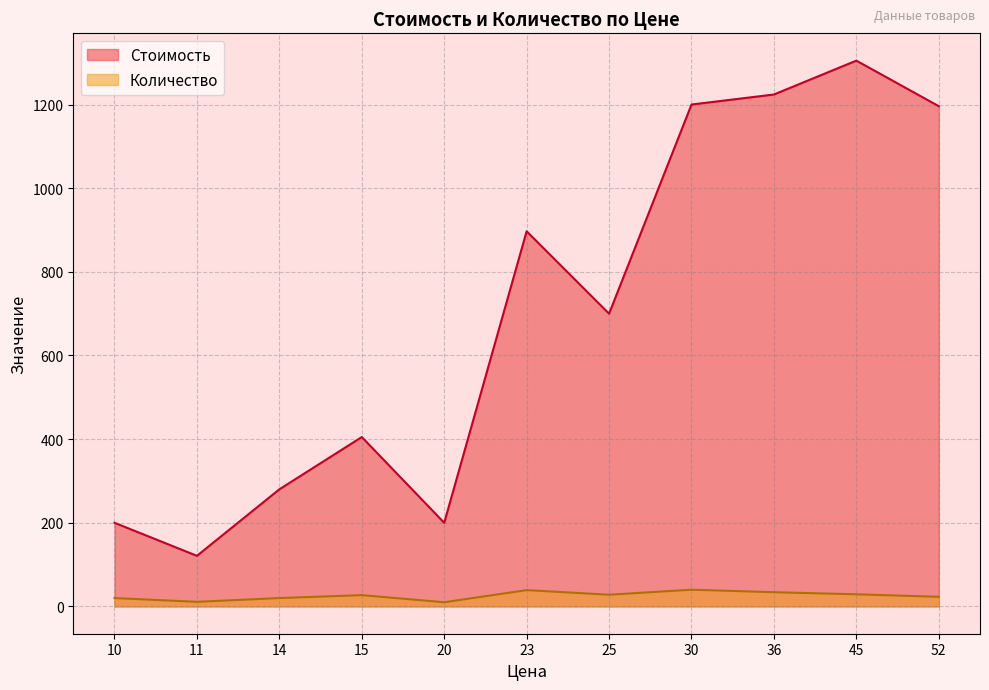

What is the difference between the maximum and minimum values in the Стоимость series?

1184